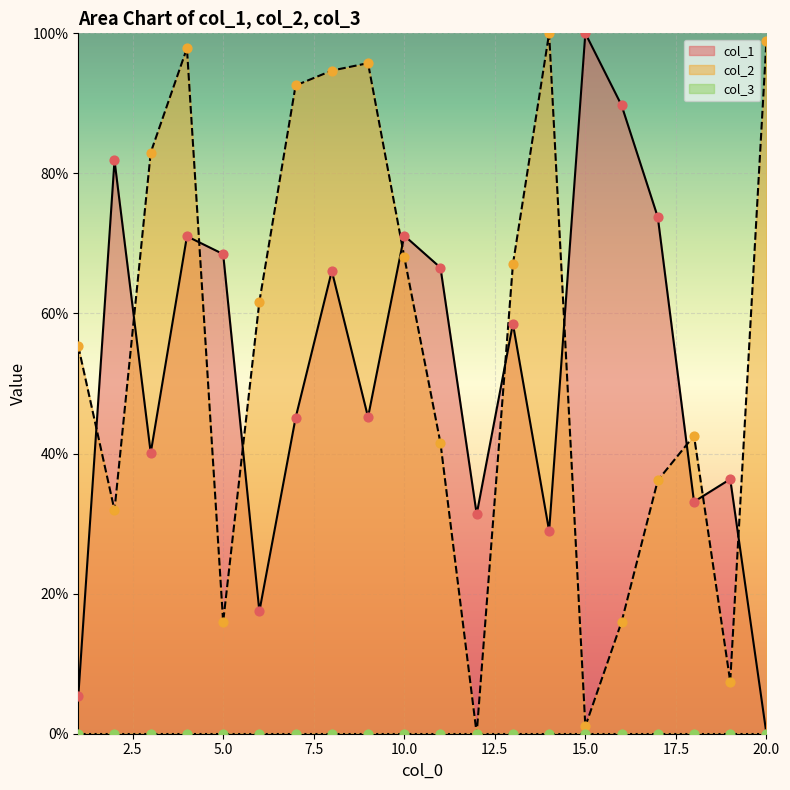

At which category is the sum across all series the highest?

4